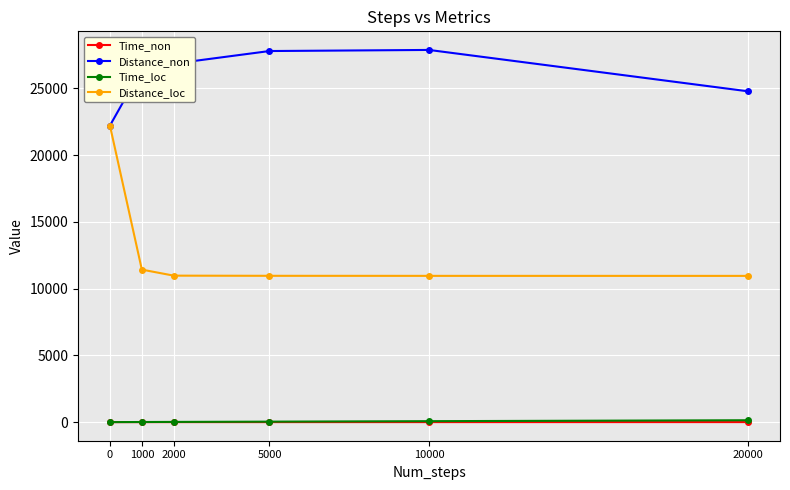

What is the greatest value displayed?

27870.0